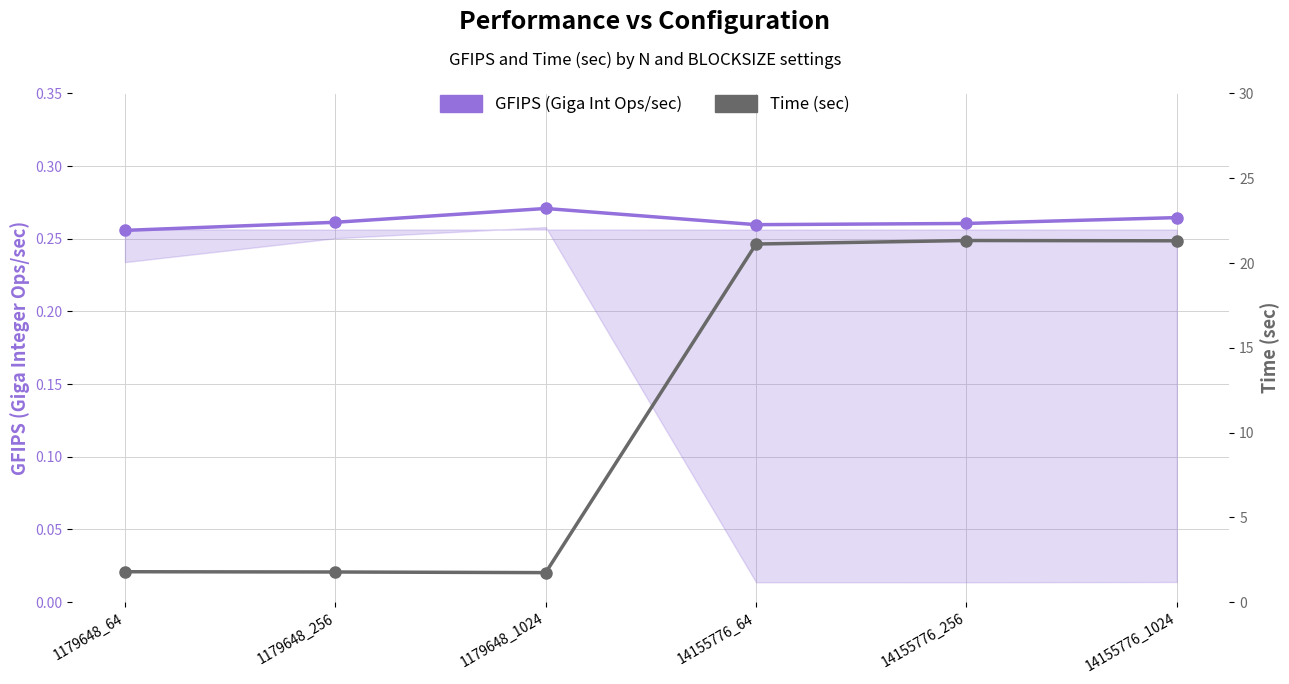

What are all the series names shown in the legend?

GFIPS (Giga Int Ops/sec), Time (sec)